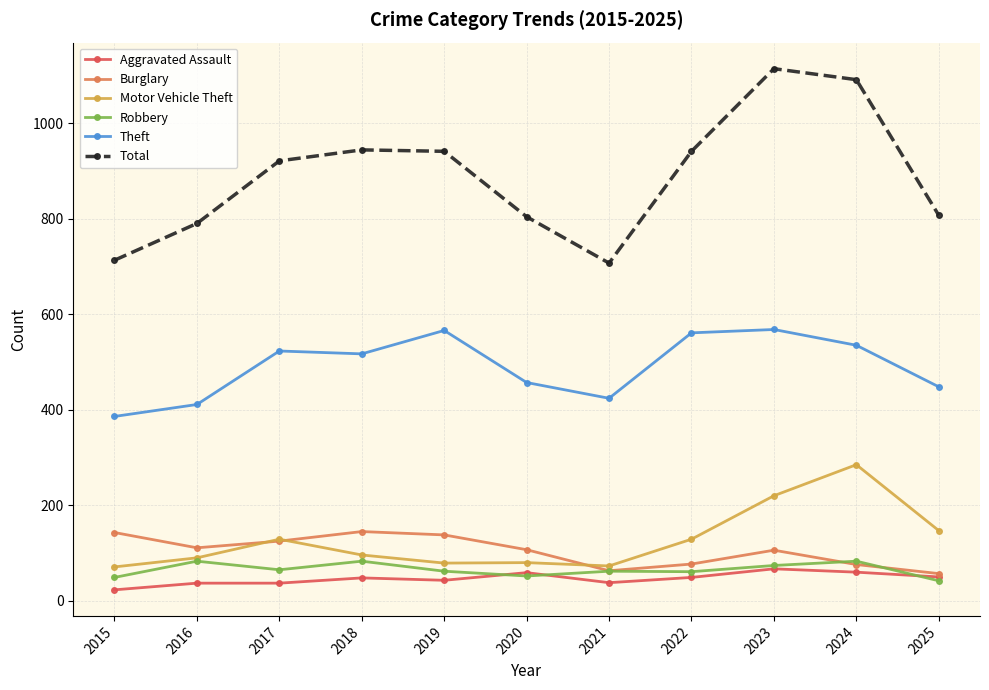

In Motor Vehicle Theft, how many points are lower than both neighbors (excluding endpoints)?

2